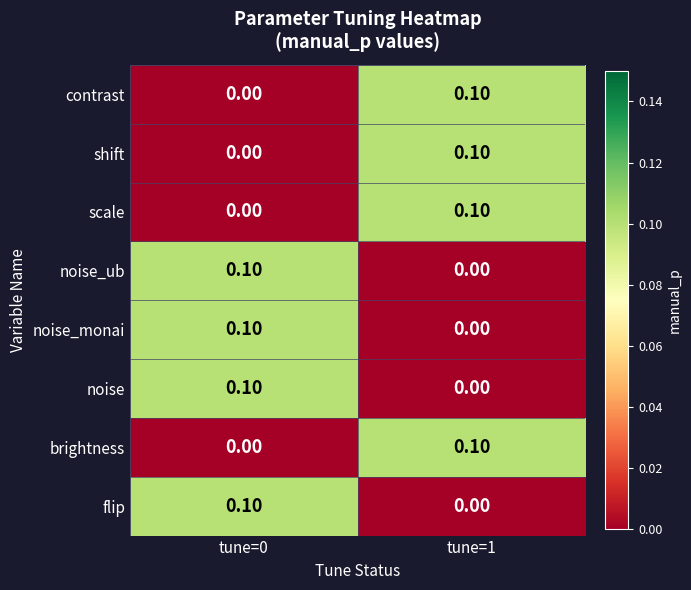

Rank the categories by noise_ub value from lowest to highest.

tune=1, tune=0